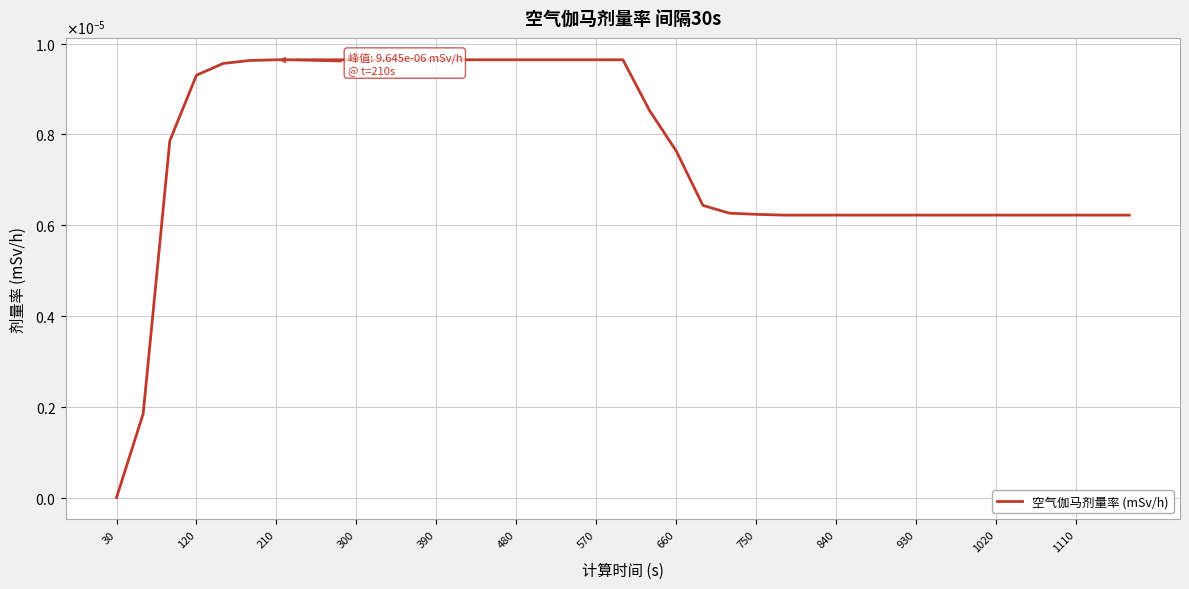

Does the chart have visible grid lines?

Yes